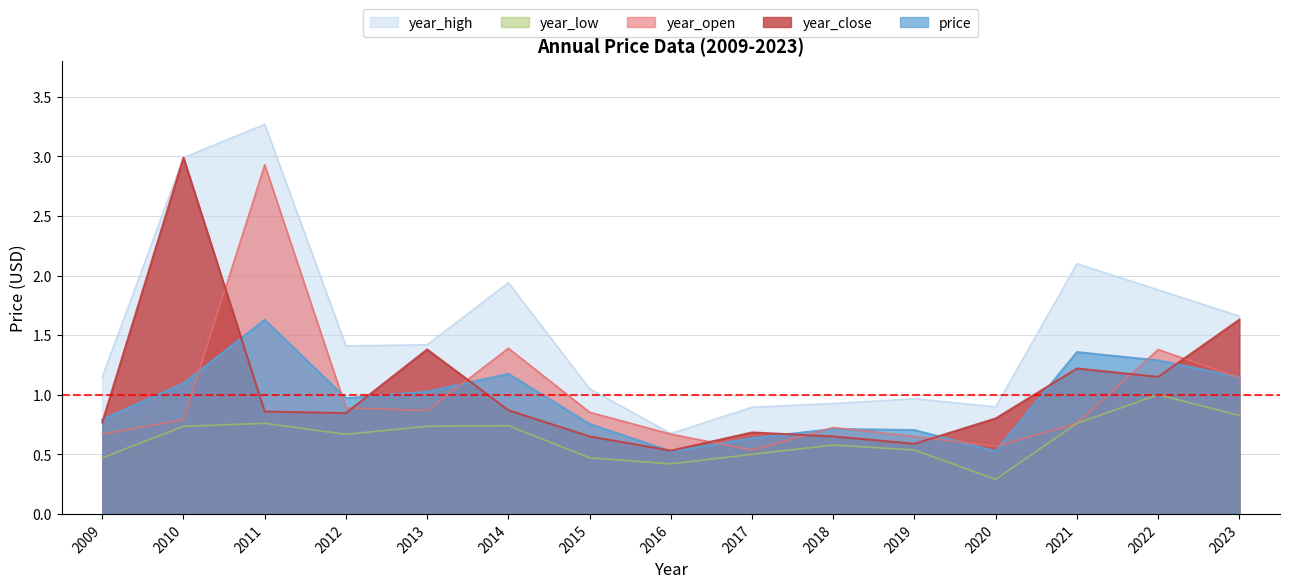

At which label is year_close closest to 1?

2014